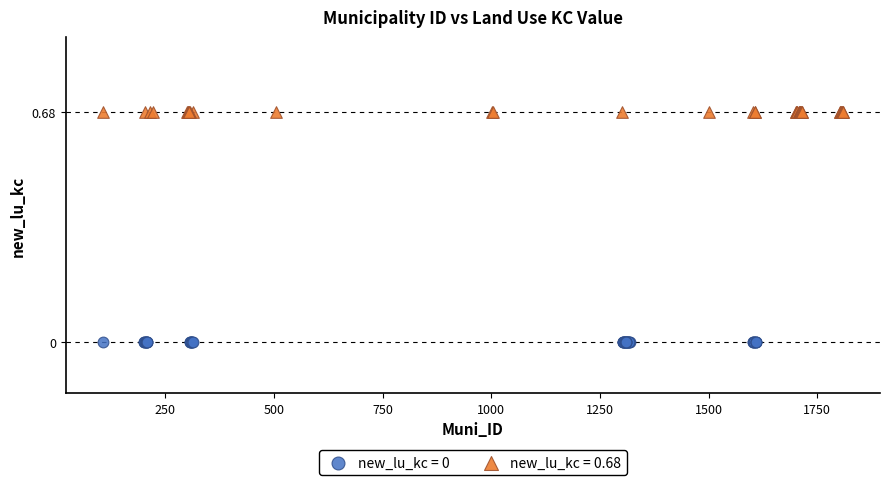

Which series reaches the minimum Y coordinate?

new_lu_kc = 0